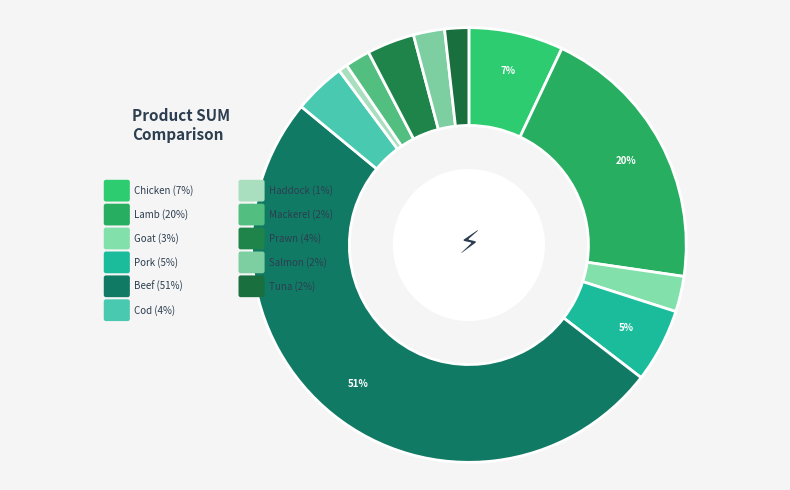

What percentage is the Lamb slice, to the nearest percent?

20%